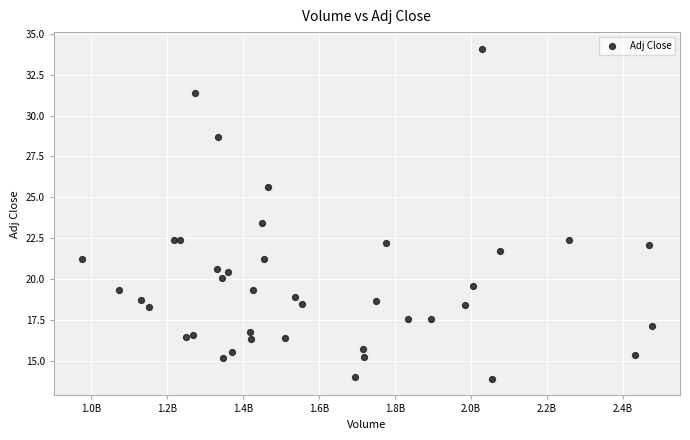

What Y value in the scatter plot is closest to 24?

23.4